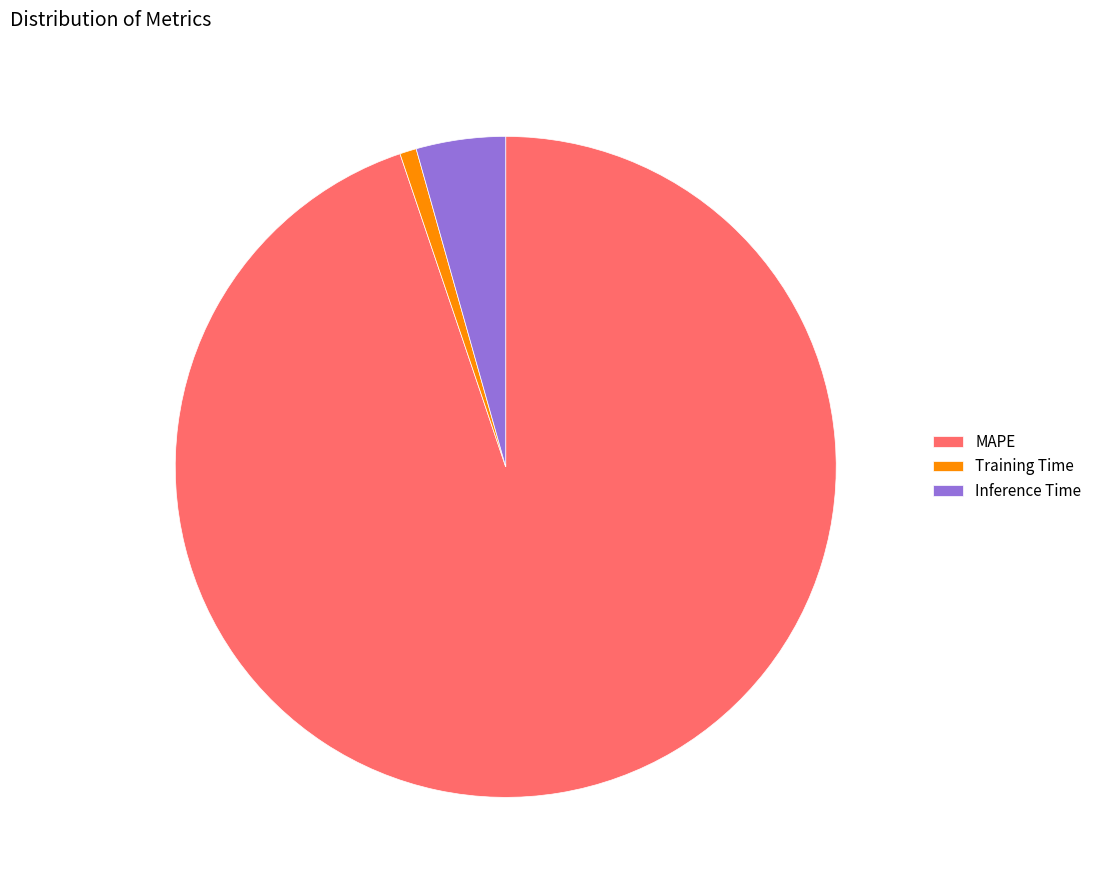

Is there any slice that represents more than half of the pie?

Yes